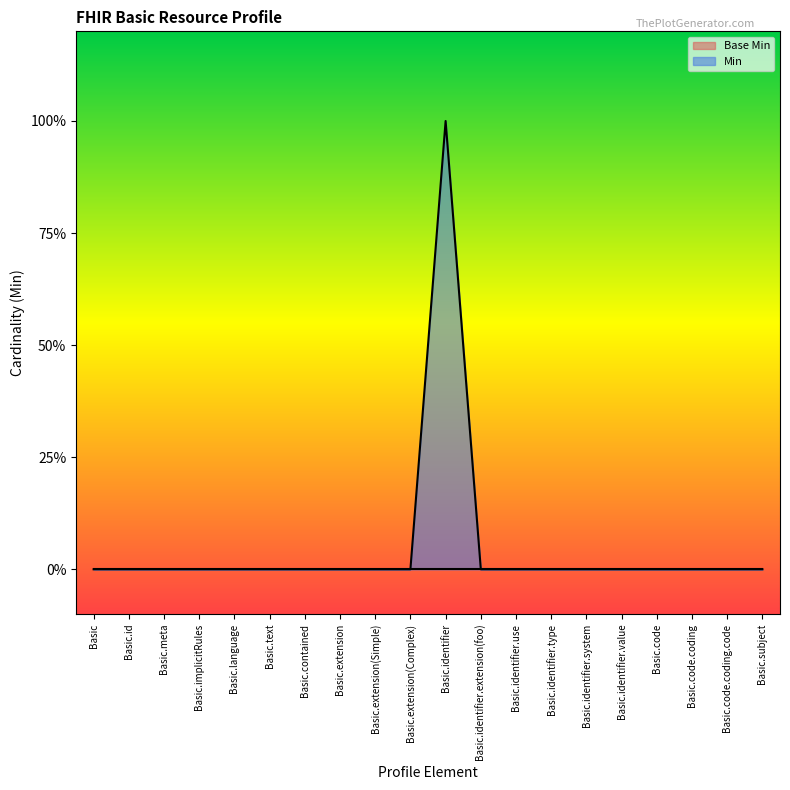

What is the label of the 5th point from the right?

Basic.identifier.value